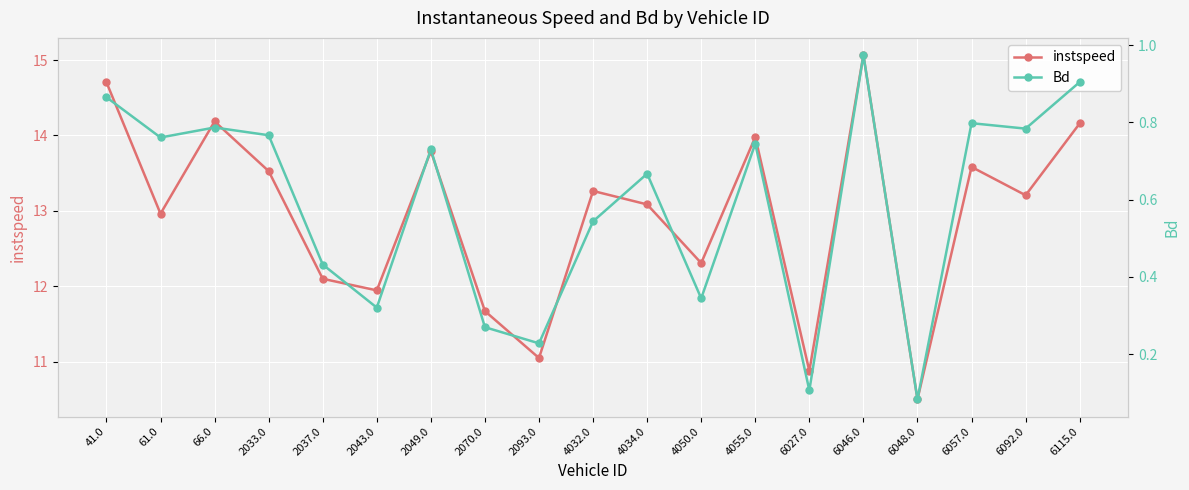

Reading left to right, extract all data points from this chart.

instspeed: 14.7	13.0	14.2	13.5	12.1	11.9	13.8	11.7	11.0	13.3	13.1	12.3	14.0	10.9	15.1	10.5	13.6	13.2	14.2
Bd: 0.9	0.8	0.8	0.8	0.4	0.3	0.7	0.3	0.2	0.5	0.7	0.3	0.7	0.1	1.0	0.1	0.8	0.8	0.9